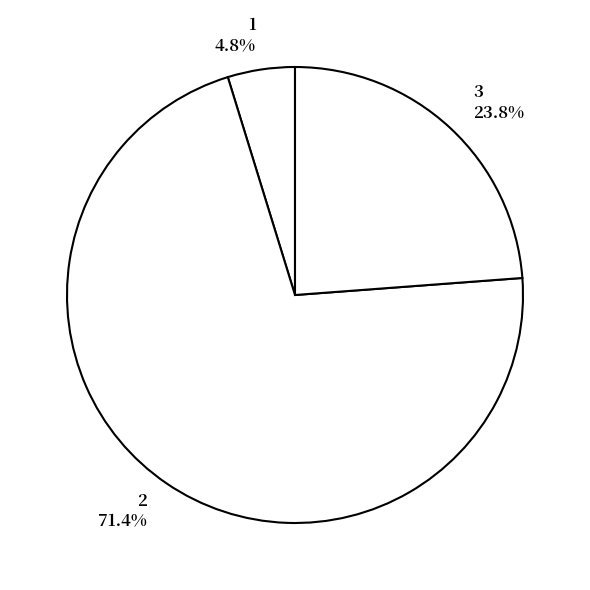

How many segments does this pie chart have?

3